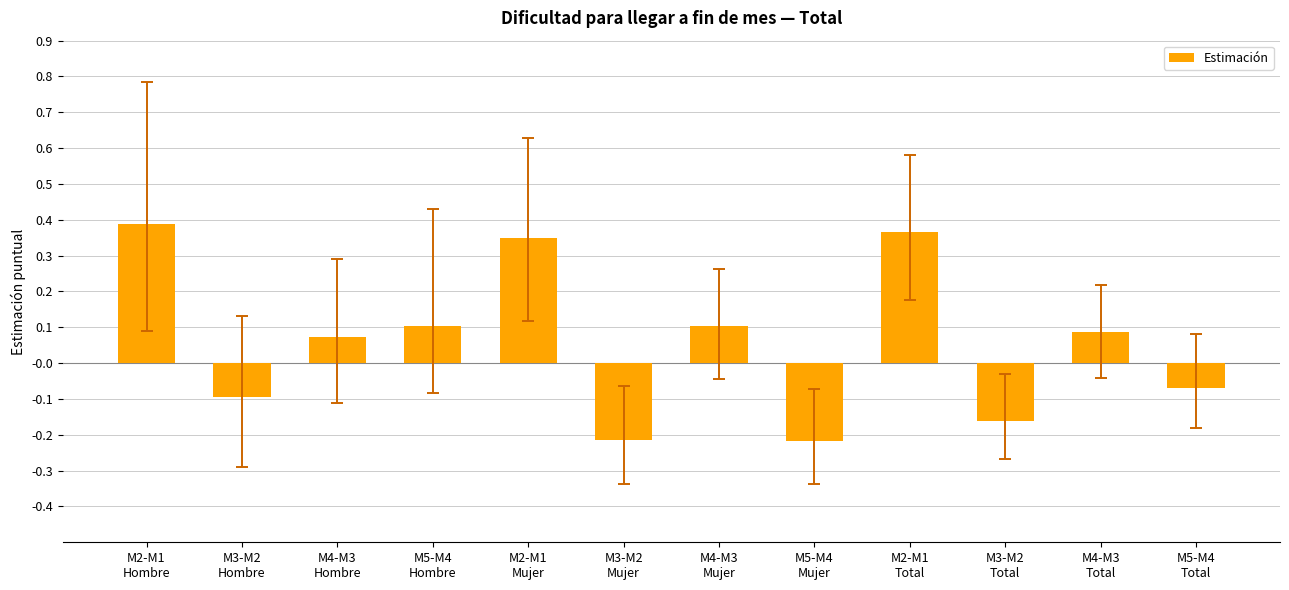

What is the sum of all values?

0.7